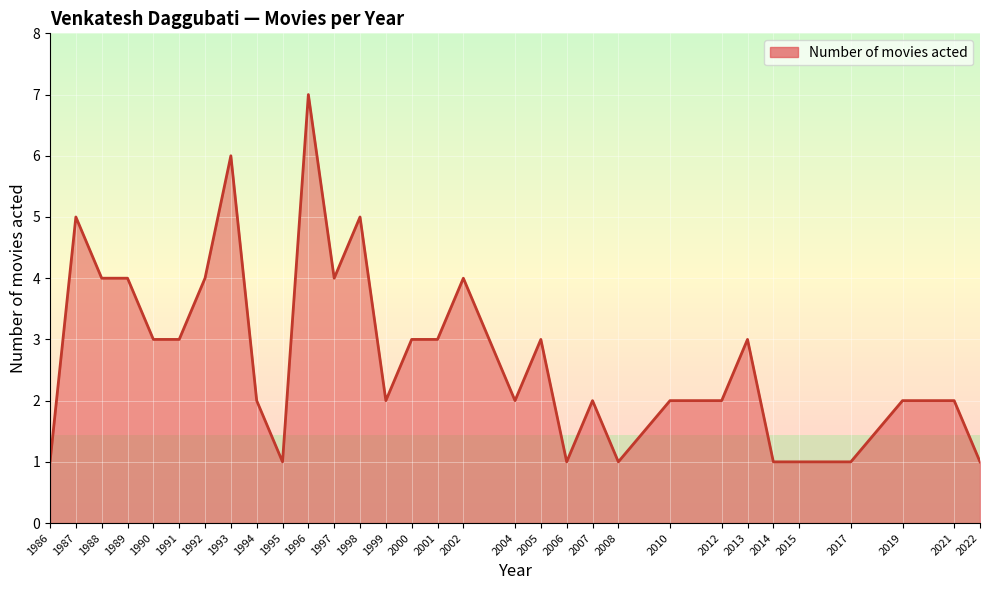

What is the greatest value displayed?

7